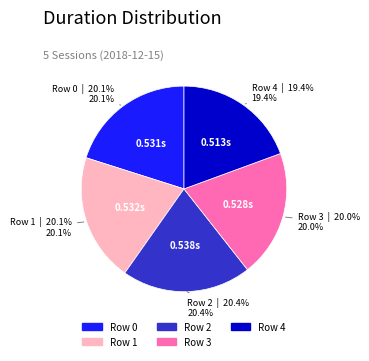

Is Row 4 the majority of the pie?

No